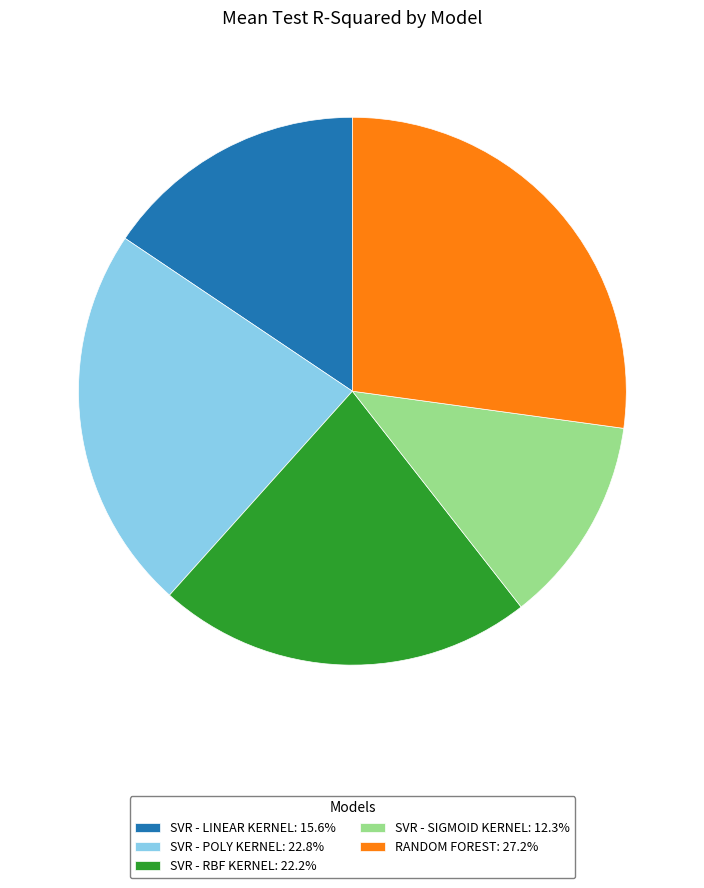

Is there a majority slice in this chart?

No